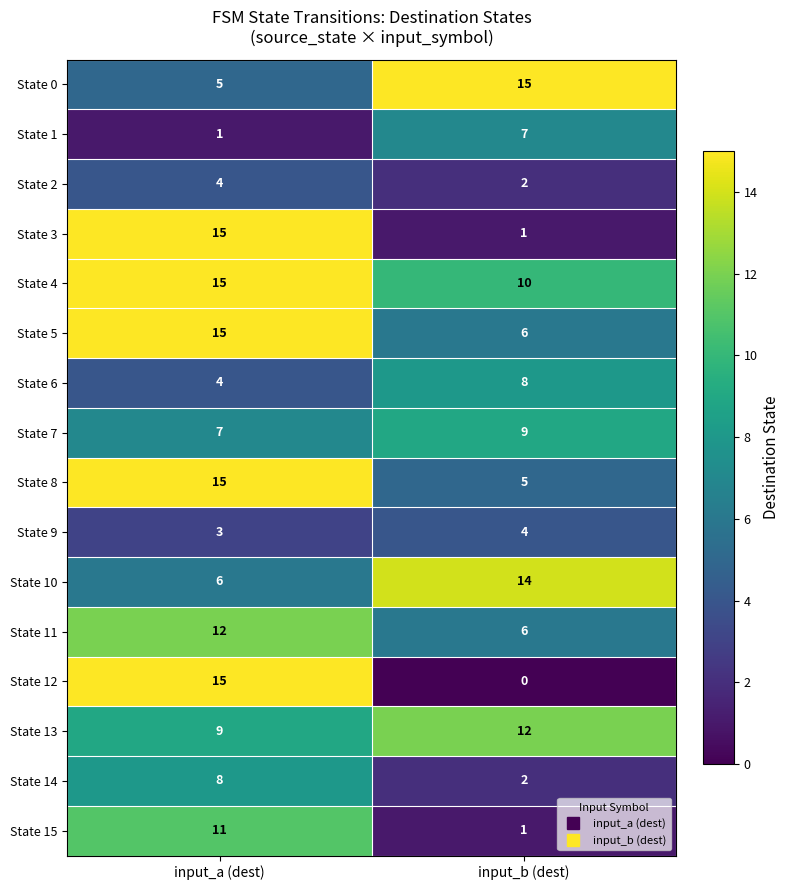

Which category has the lowest value in the State 6 series?

input_a (dest)